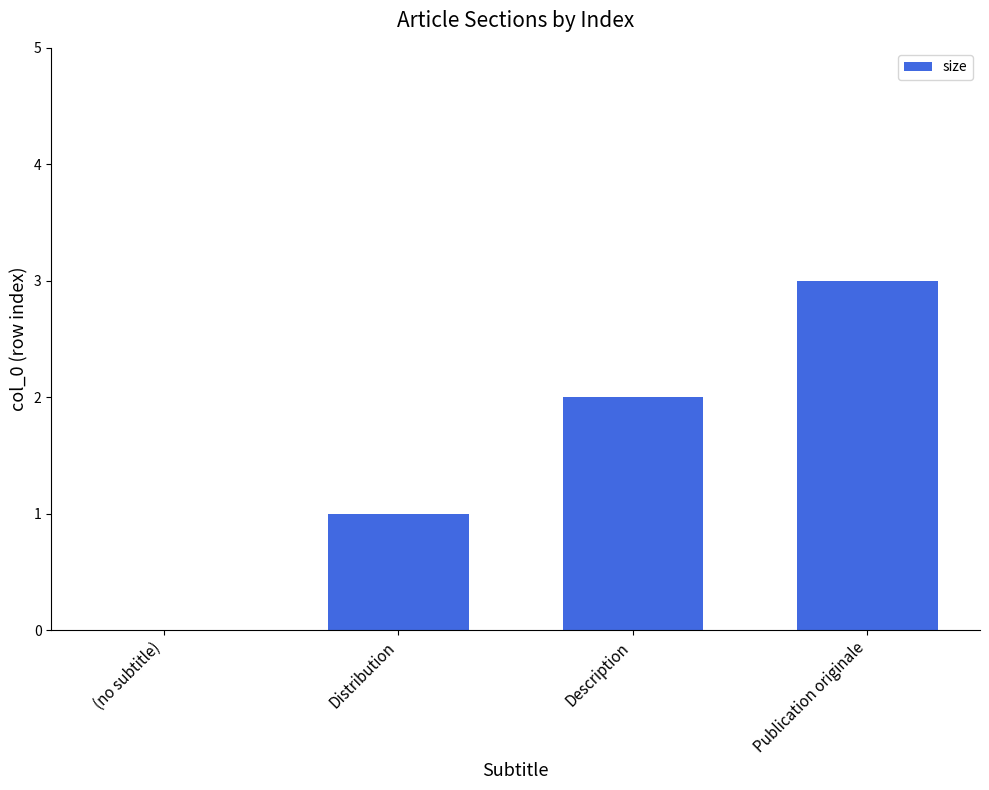

How many positive values are there?

3